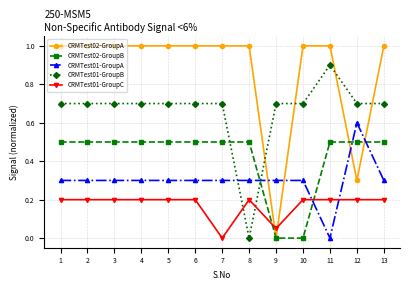

What is the spread (max minus min) of values at 11?

1.0